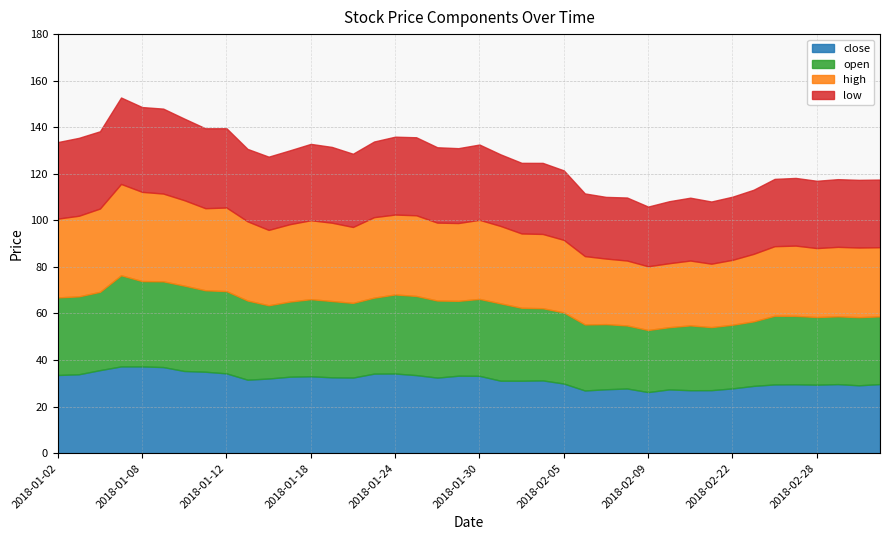

Where does the low series first go above 31?

2018-01-02